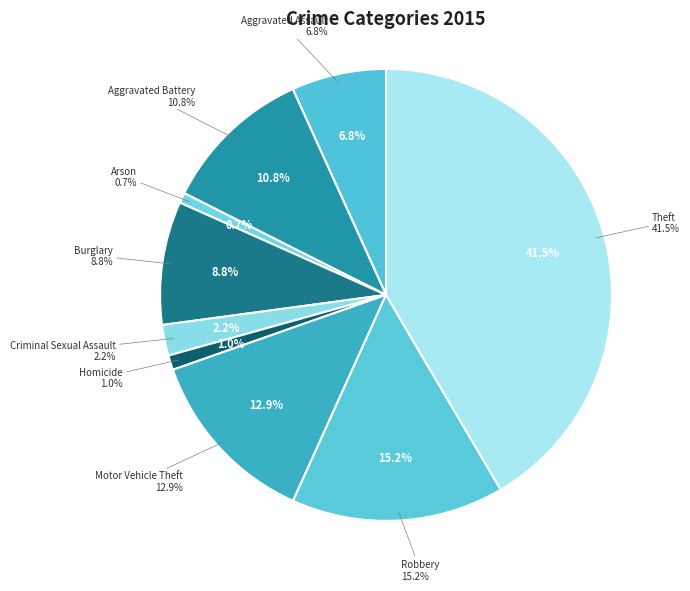

Approximately how many times larger is the value at Aggravated Battery compared to Motor Vehicle Theft?

0.8